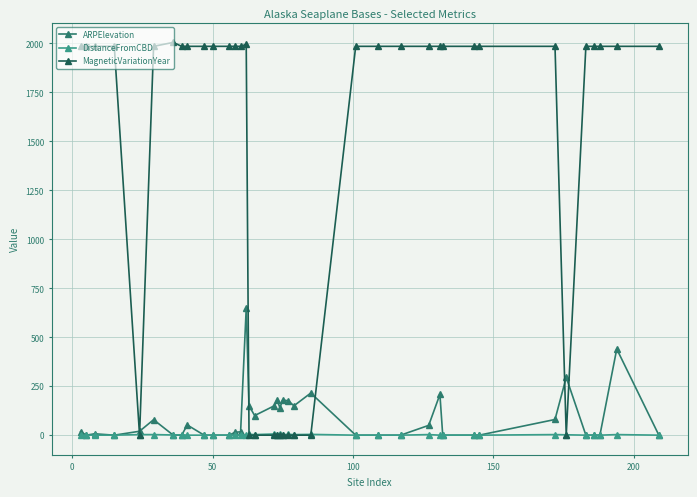

Which series has the largest total across all categories?

MagneticVariationYear